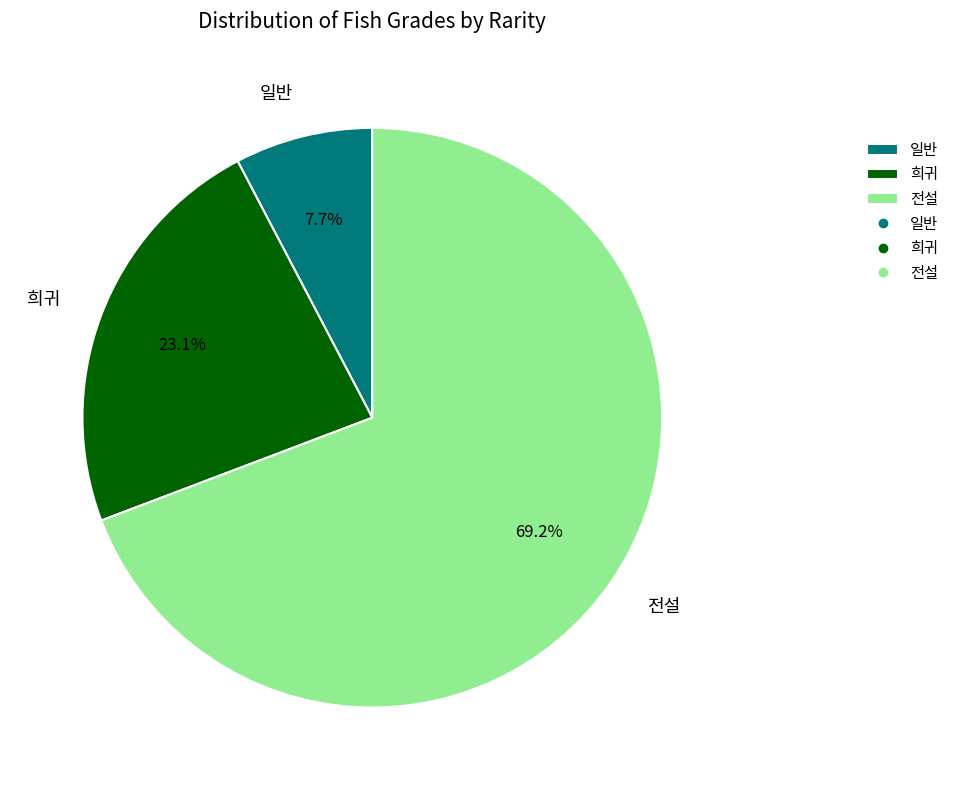

Between 일반 and 전설, which is larger?

전설